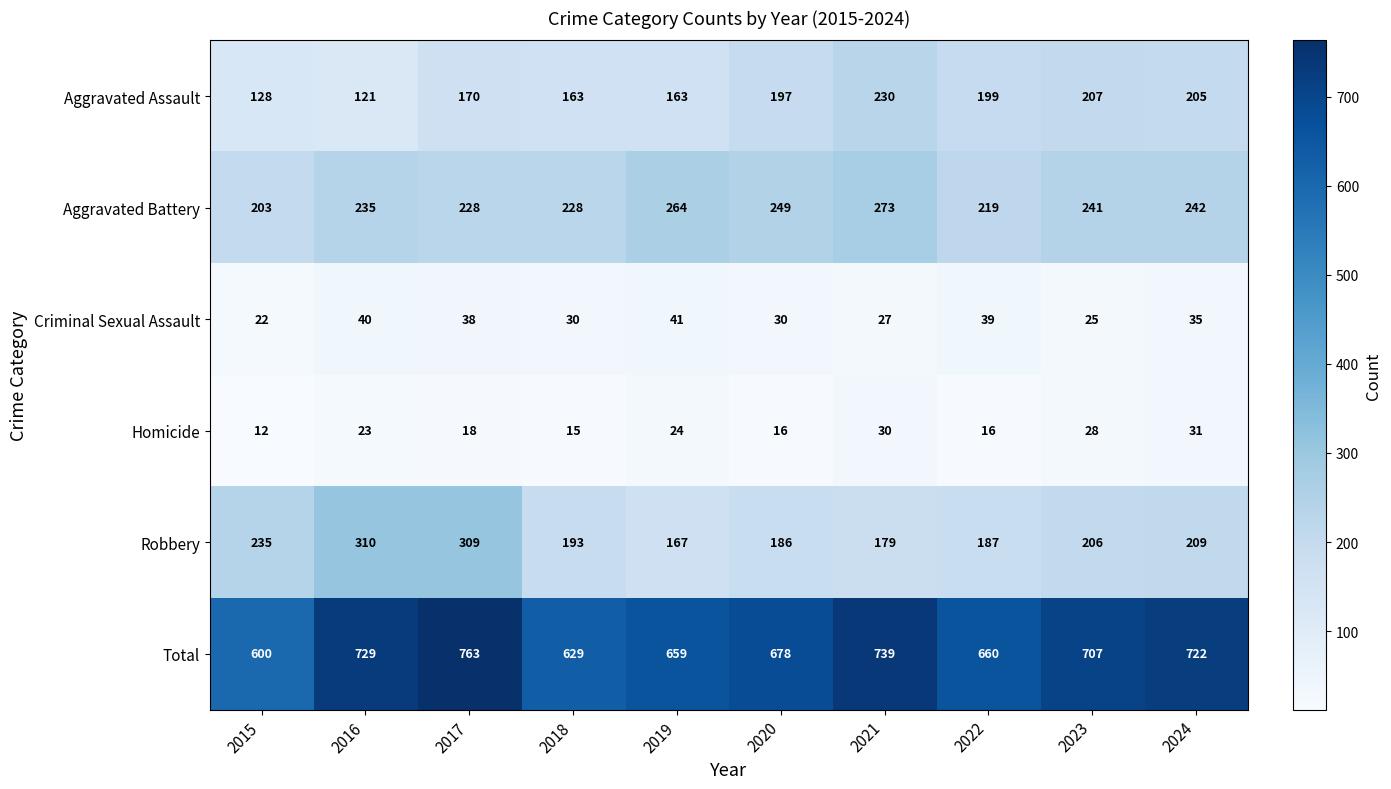

Where is Aggravated Battery nearest to the value 238?

2016